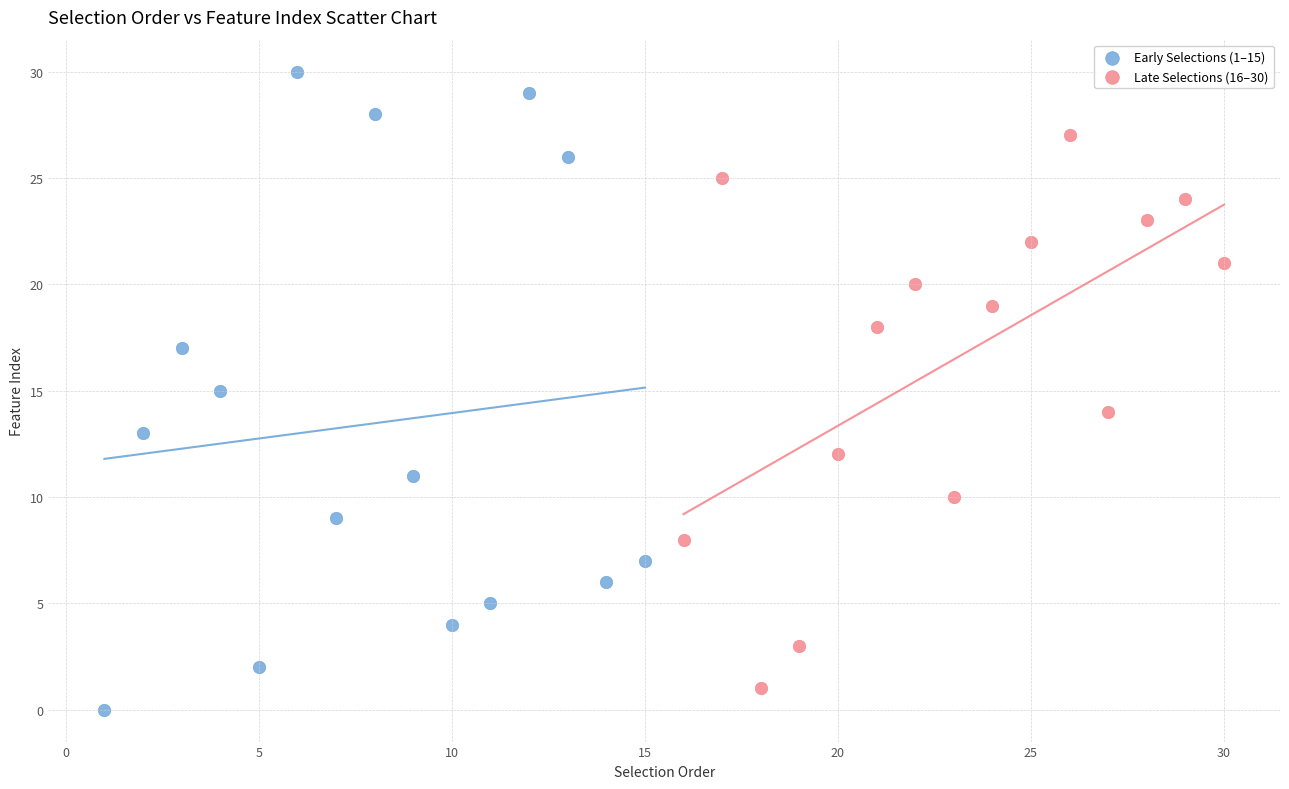

Which series contains the highest Y value?

Early Selections (1–15)